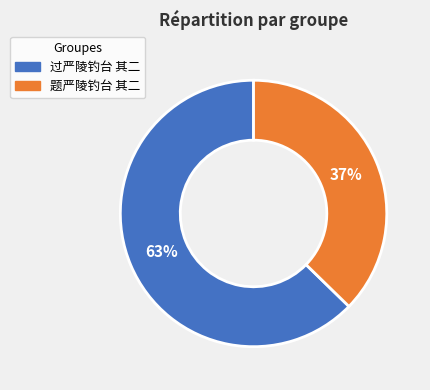

Is the sum of 过严陵钓台 其二 and 题严陵钓台 其二 greater than half?

Yes